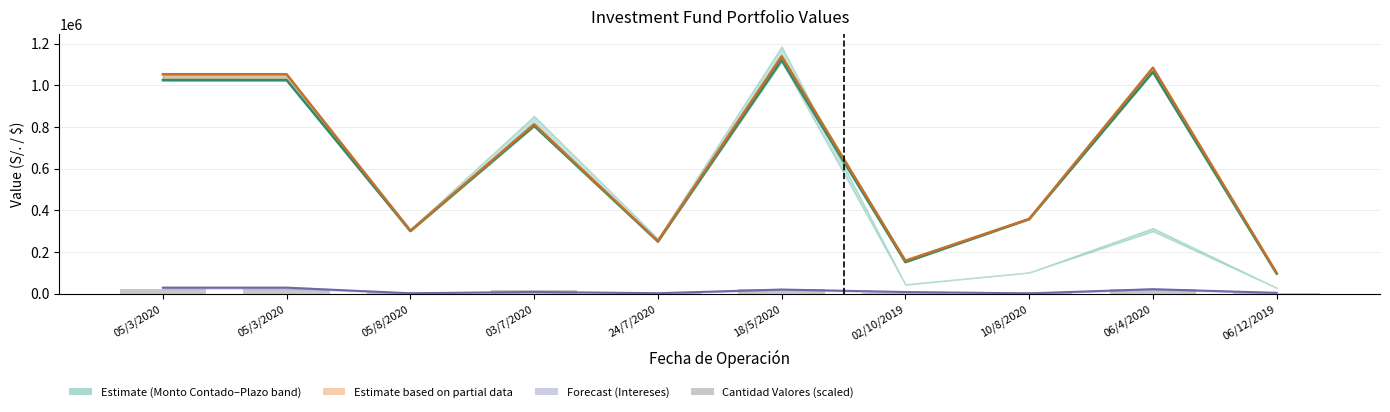

What is the value of the Inversión (Estimate) bar at the 4th from the left?

805115.6